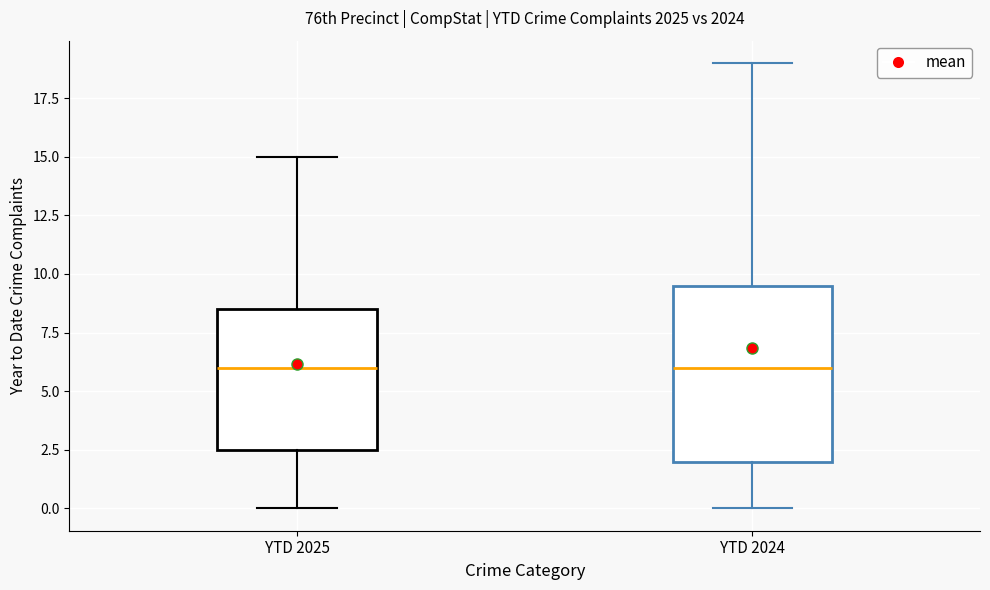

Reading left to right, transcribe this box plot: for each box, give where its median line is, the range the box spans, and where its two whiskers end, as read against the y-axis. The values are not printed on the chart, so give them approximately, as read against the axis.

YTD 2025: median 6.0, box 2.5 to 8.5, whiskers 0.0 to 15.0
YTD 2024: median 6.0, box 2.0 to 9.5, whiskers 0.0 to 19.0